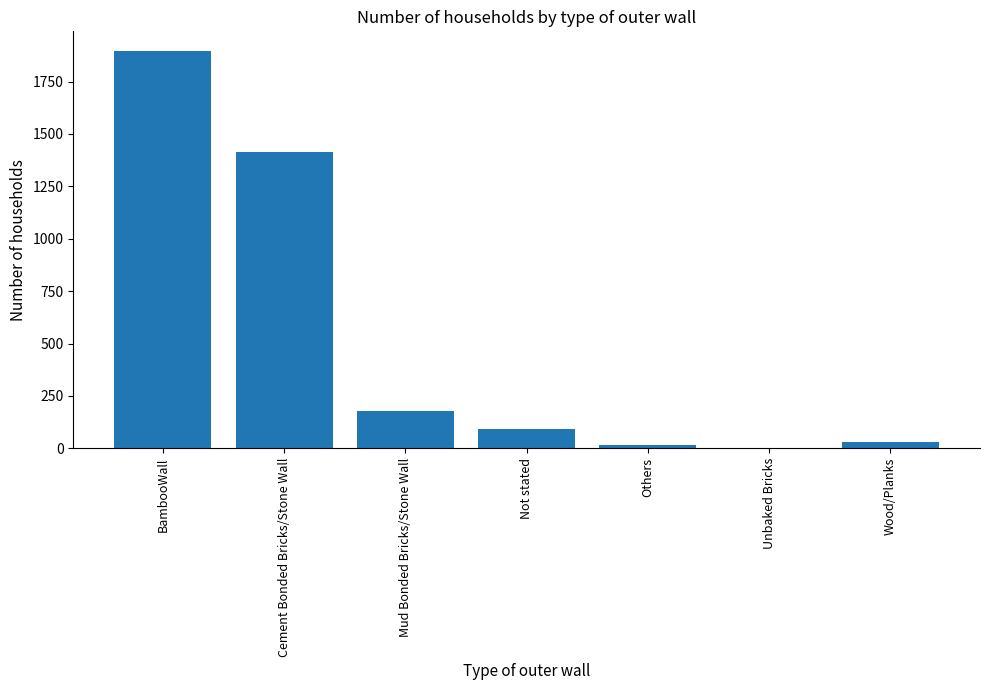

What is the sum of all values?

3626